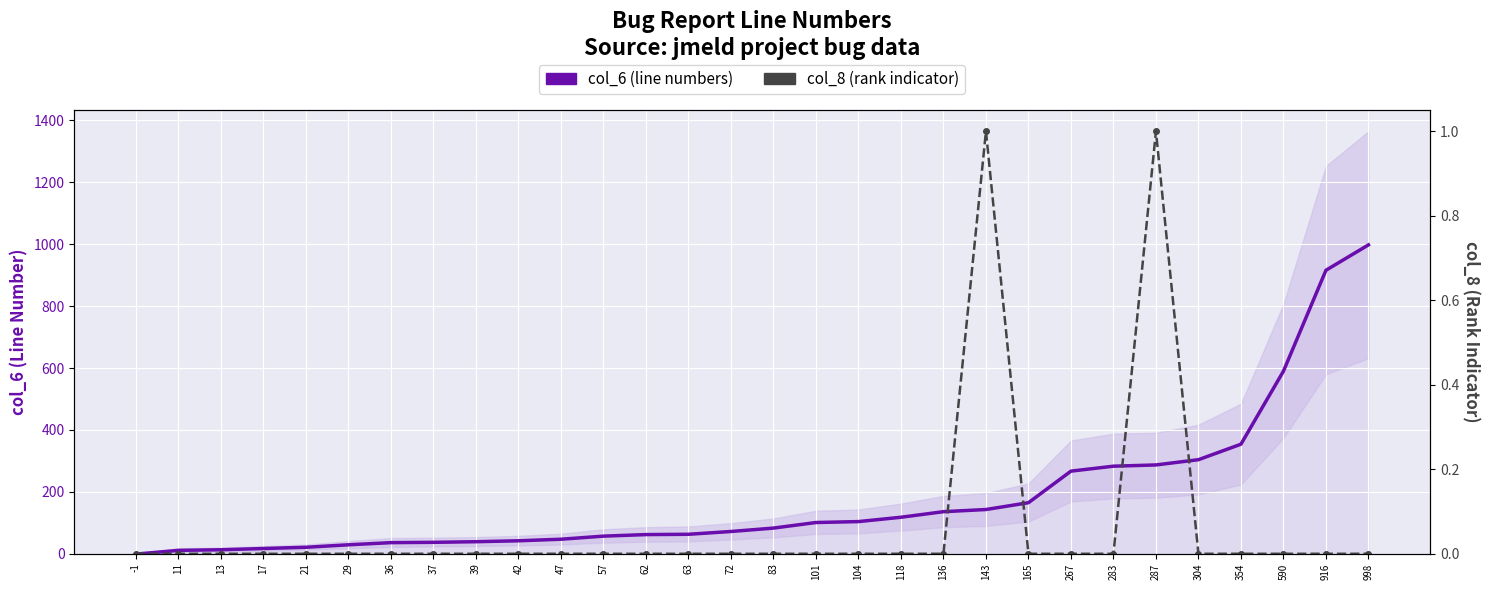

The value of col_8 (rank indicator) at 104 is 1. True or false?

False